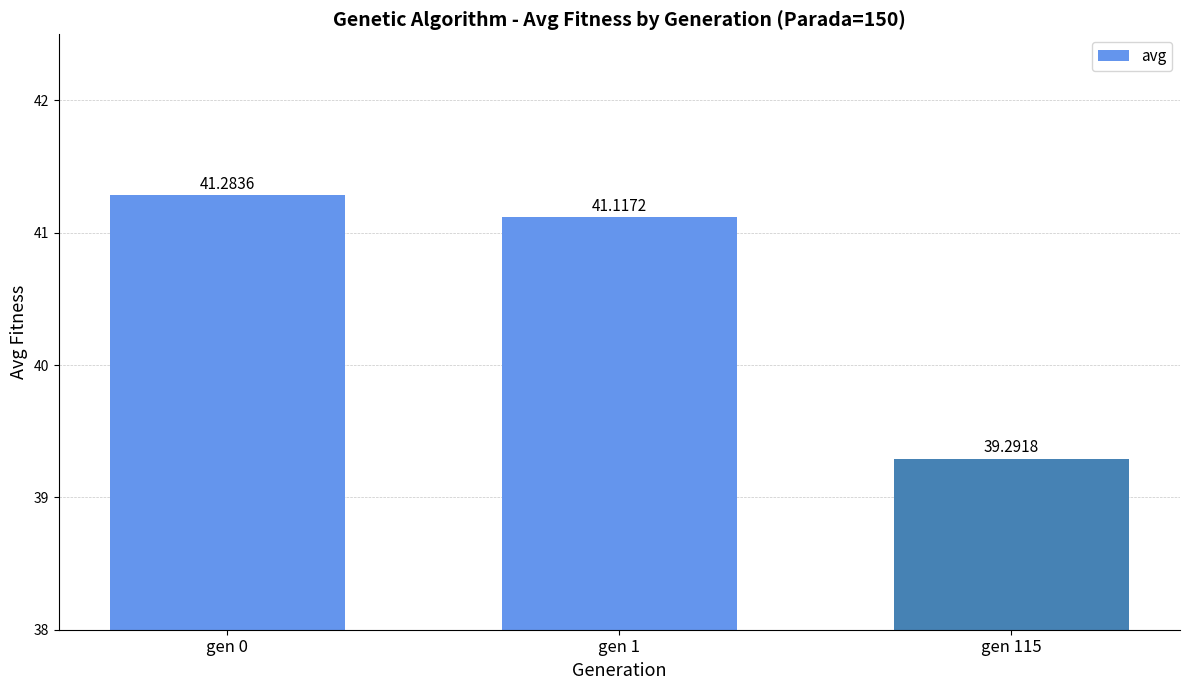

Which category has the highest value across all series?

gen 0